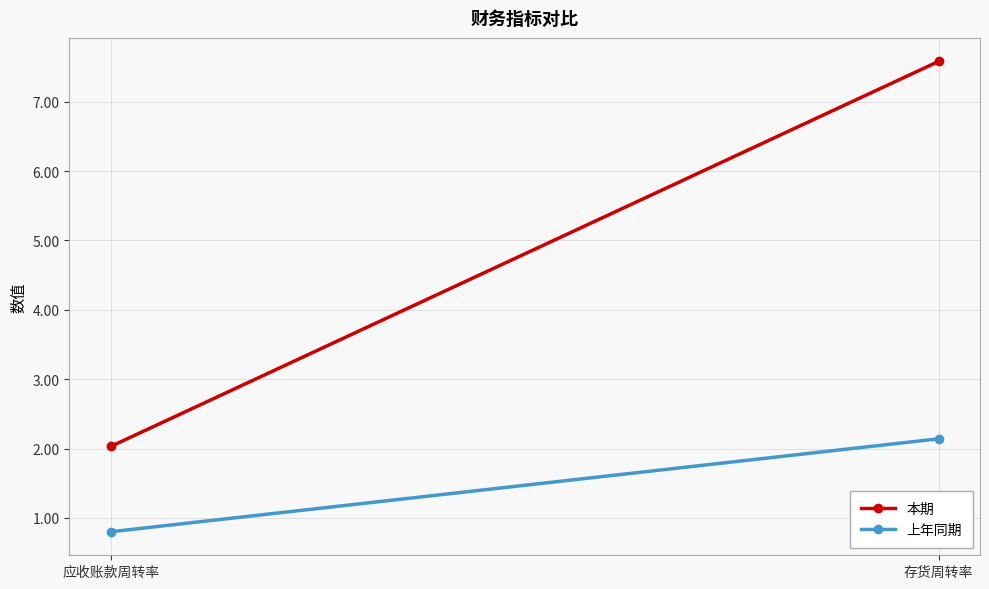

Rank the series by their maximum value, from lowest to highest.

上年同期, 本期